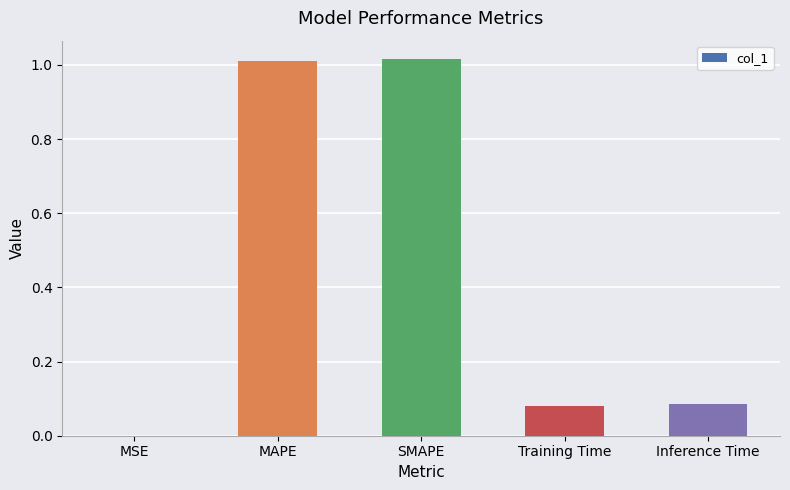

What is the change in value from MAPE to Training Time?

-0.9